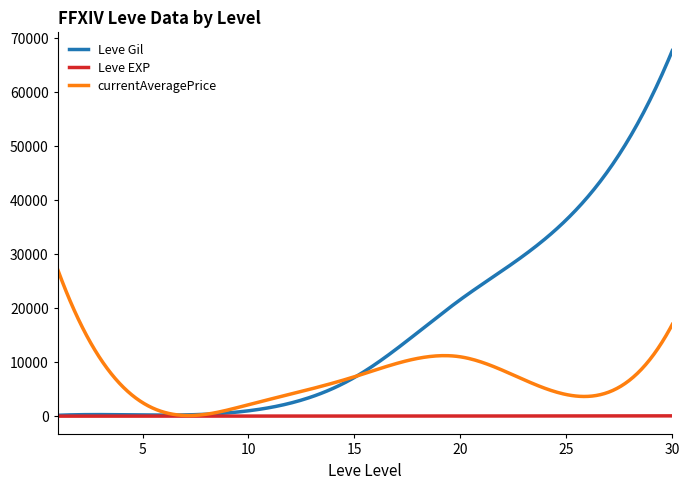

What is the greatest value displayed?

67730.0